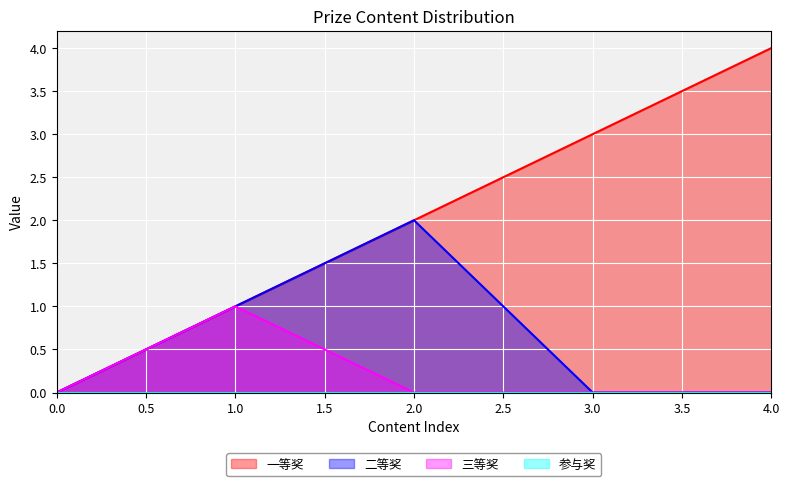

What is the approximate value of 三等奖 at 1.0?

1